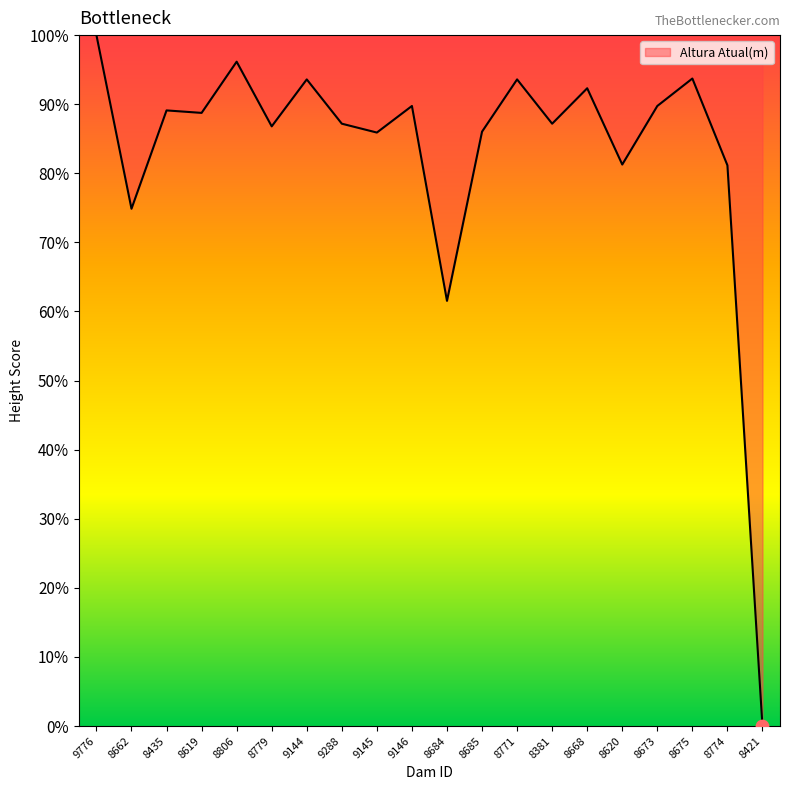

What is the ratio of the value at 8620 to the value at 8668?

0.9